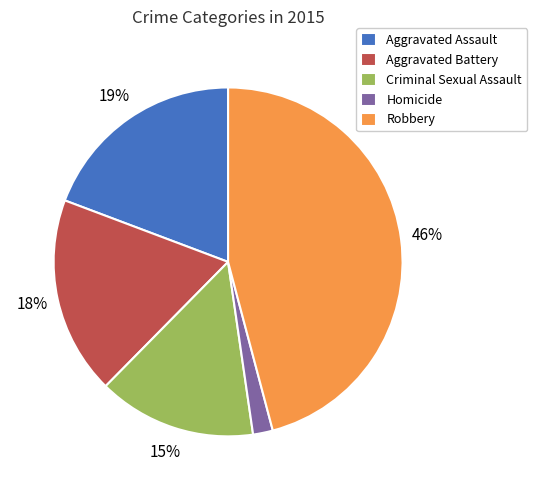

Rank the categories by value from highest to lowest.

Robbery, Aggravated Assault, Aggravated Battery, Criminal Sexual Assault, Homicide